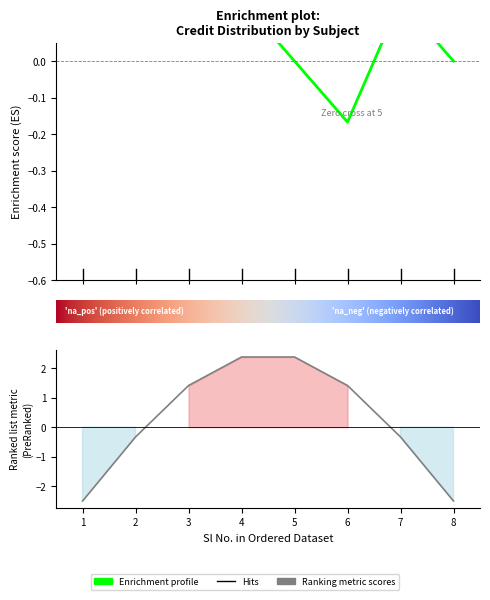

How many values in the Enrichment profile series exceed 0?

5